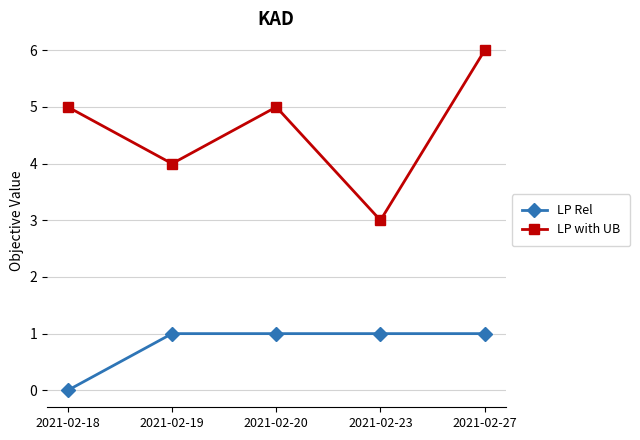

Rank the series at 2021-02-20 from highest to lowest value.

LP with UB, LP Rel